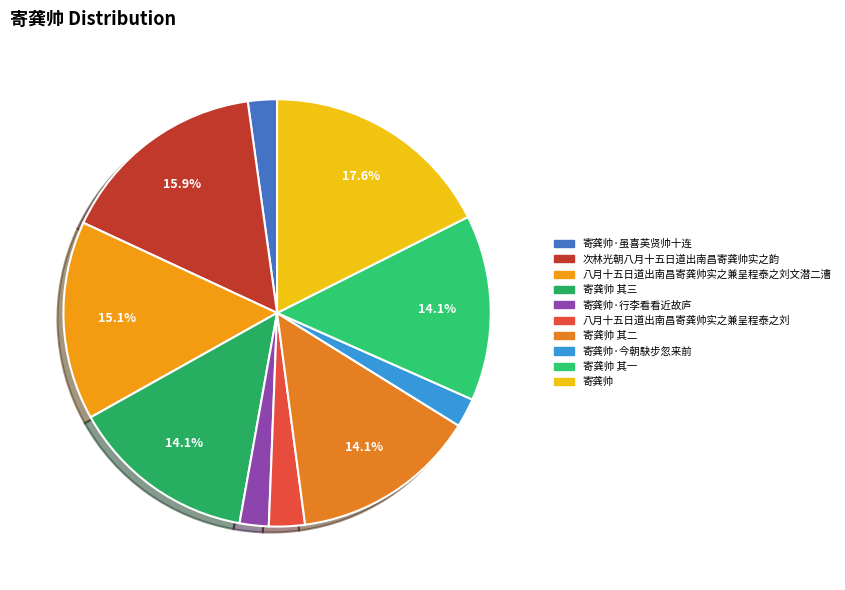

Does any single category account for the majority?

No